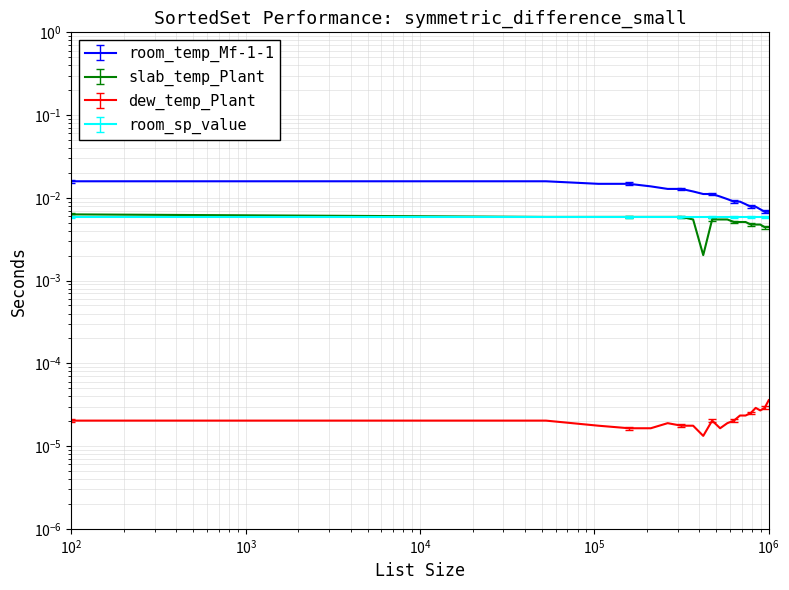

Count the room_temp_Mf-1-1 values in the range 0 to 1.

20